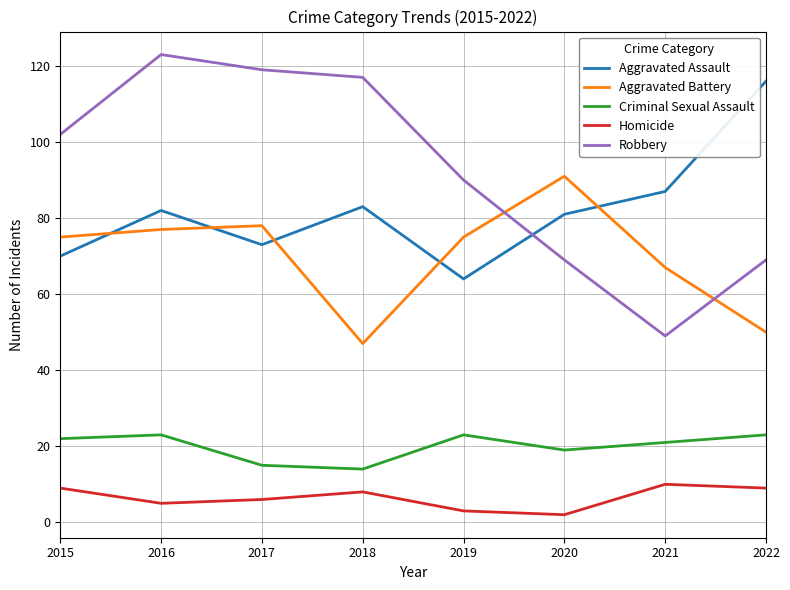

Reading left to right, transcribe all the data shown in this chart.

Aggravated Assault: 70	82	73	83	64	81	87	116
Aggravated Battery: 75	77	78	47	75	91	67	50
Criminal Sexual Assault: 22	23	15	14	23	19	21	23
Homicide: 9	5	6	8	3	2	10	9
Robbery: 102	123	119	117	90	69	49	69